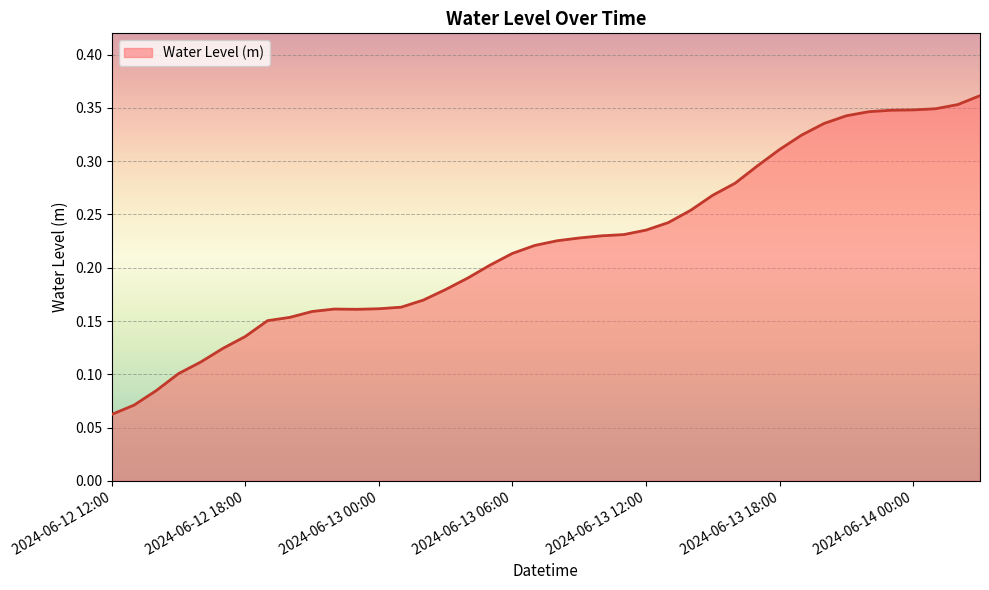

Does the chart have visible grid lines?

Yes